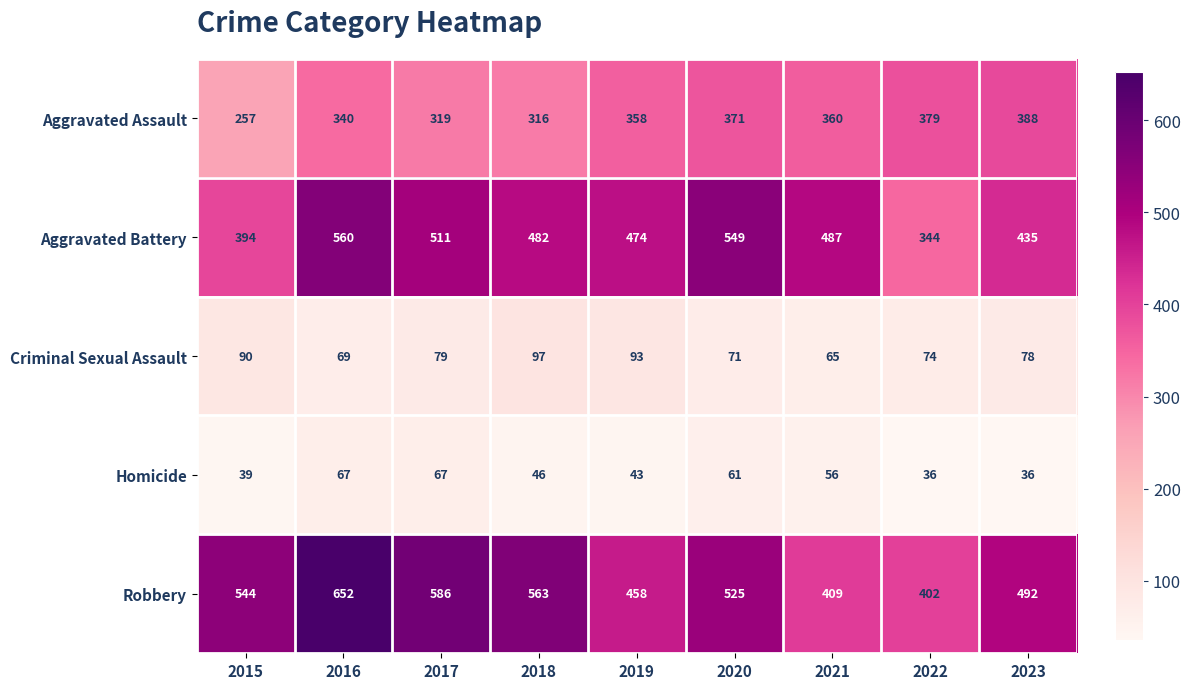

What is the difference between the maximum and minimum values in the Aggravated Battery series?

216